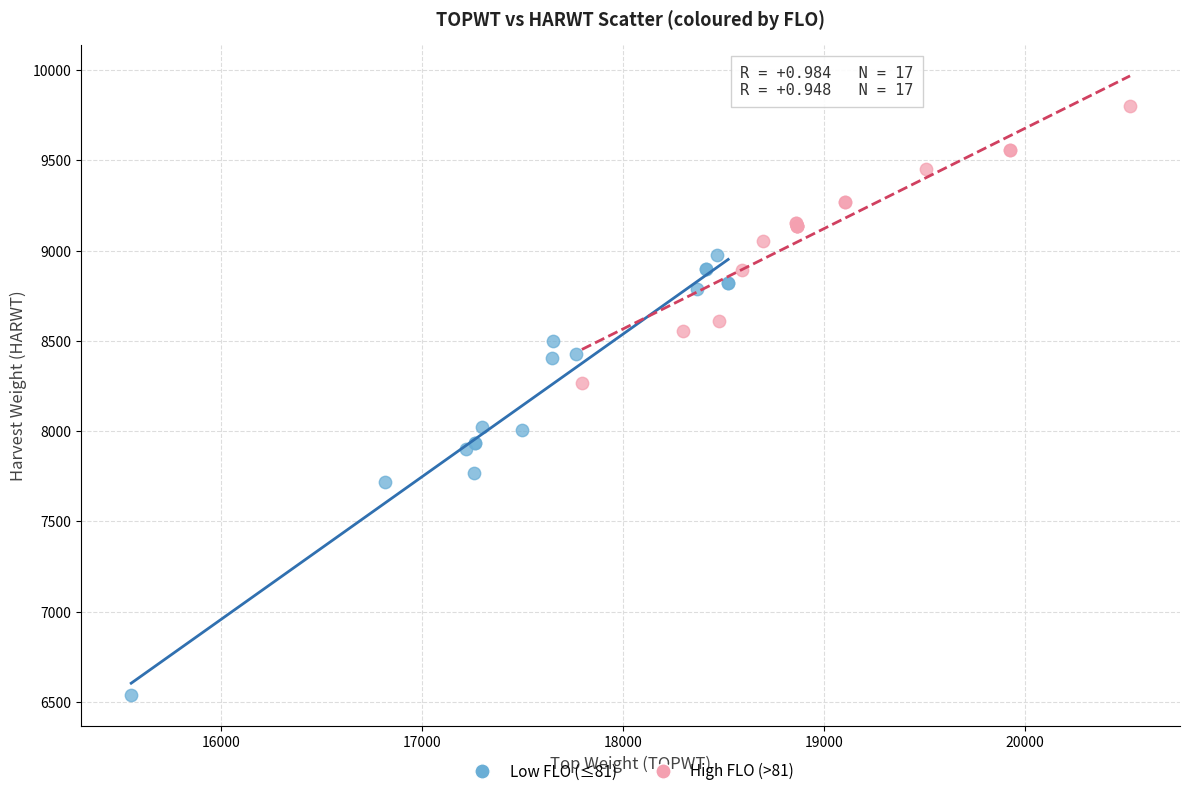

Which series has the largest Y range (max minus min)?

Low FLO (≤81)